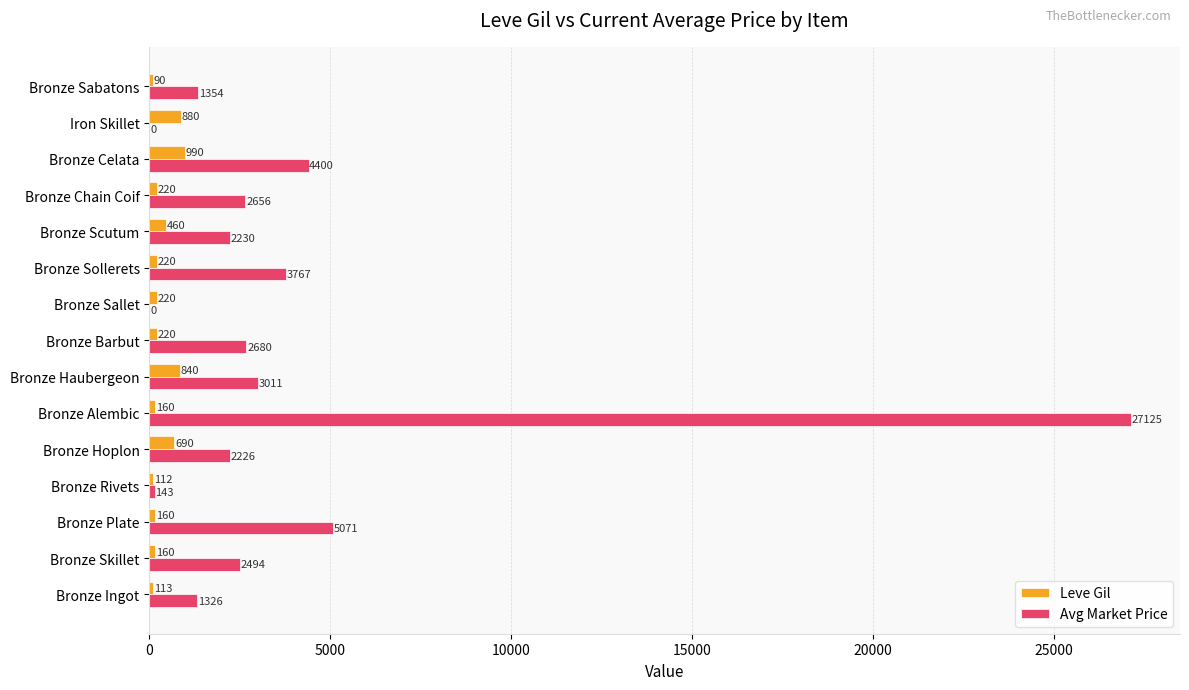

Where is Leve Gil nearest to the value 540?

Bronze Scutum